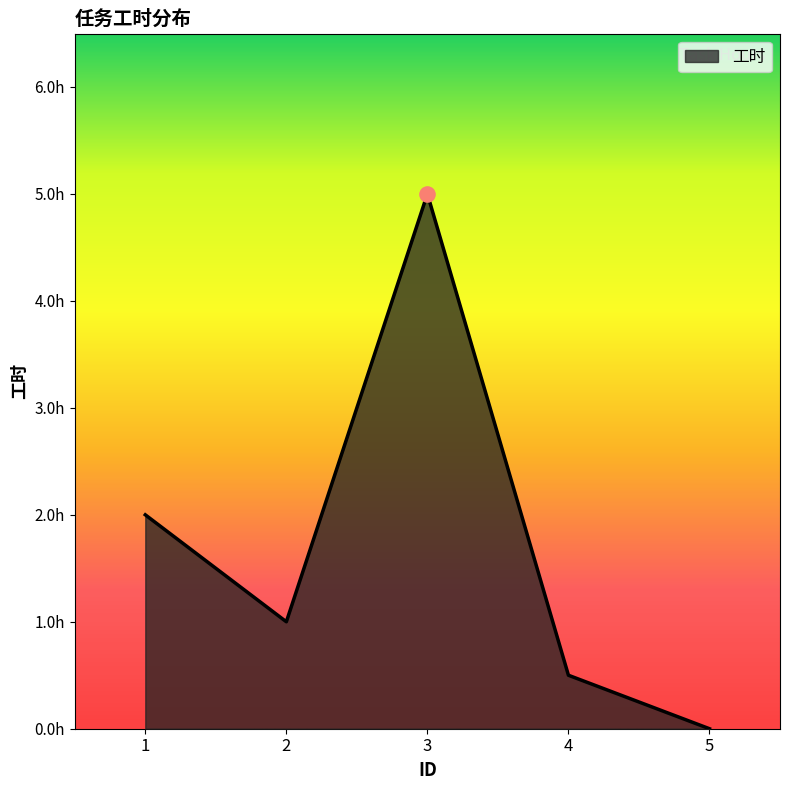

What is the change in value from 2 to 5?

-1.0